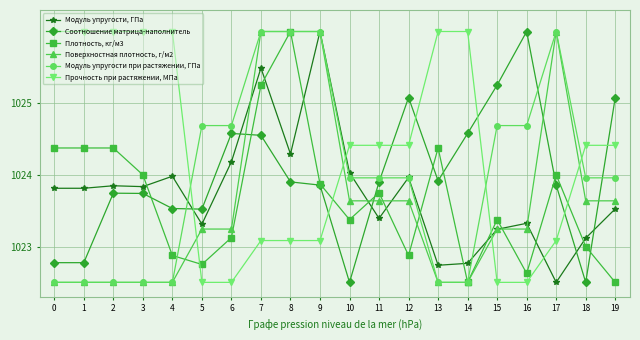

Rank the series at 16 from highest to lowest value.

Соотношение матрица-наполнитель, Модуль упругости при растяжении, ГПа, Модуль упругости, ГПа, Поверхностная плотность, г/м2, Плотность, кг/м3, Прочность при растяжении, МПа